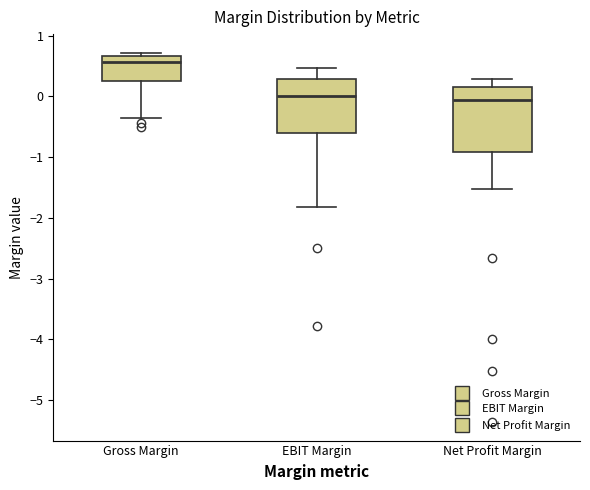

Reading left to right, read every box against the y-axis: the position of its median line, the range the box covers, and the ends of its whiskers. The values are not printed on the chart, so give them approximately, as read against the axis.

Gross Margin: median 0.6, box 0.3 to 0.7, whiskers -0.4 to 0.7 (just above the box's upper edge)
EBIT Margin: median 0.0, box -0.6 to 0.3, whiskers -1.8 to 0.5
Net Profit Margin: median -0.1, box -0.9 to 0.2, whiskers -1.5 to 0.3